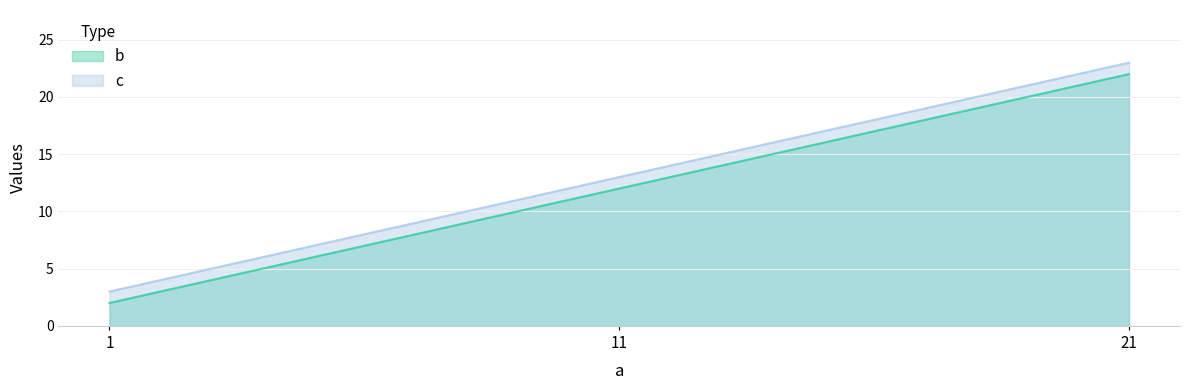

Between 11 and 21, which is larger?

21